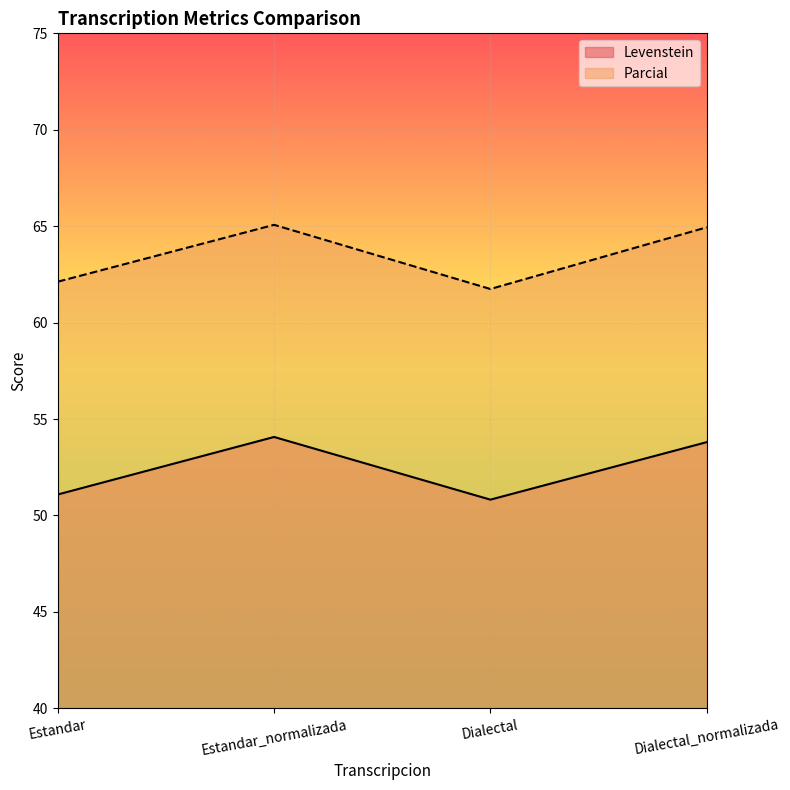

True or false: Levenstein and Parcial cross at least once.

False